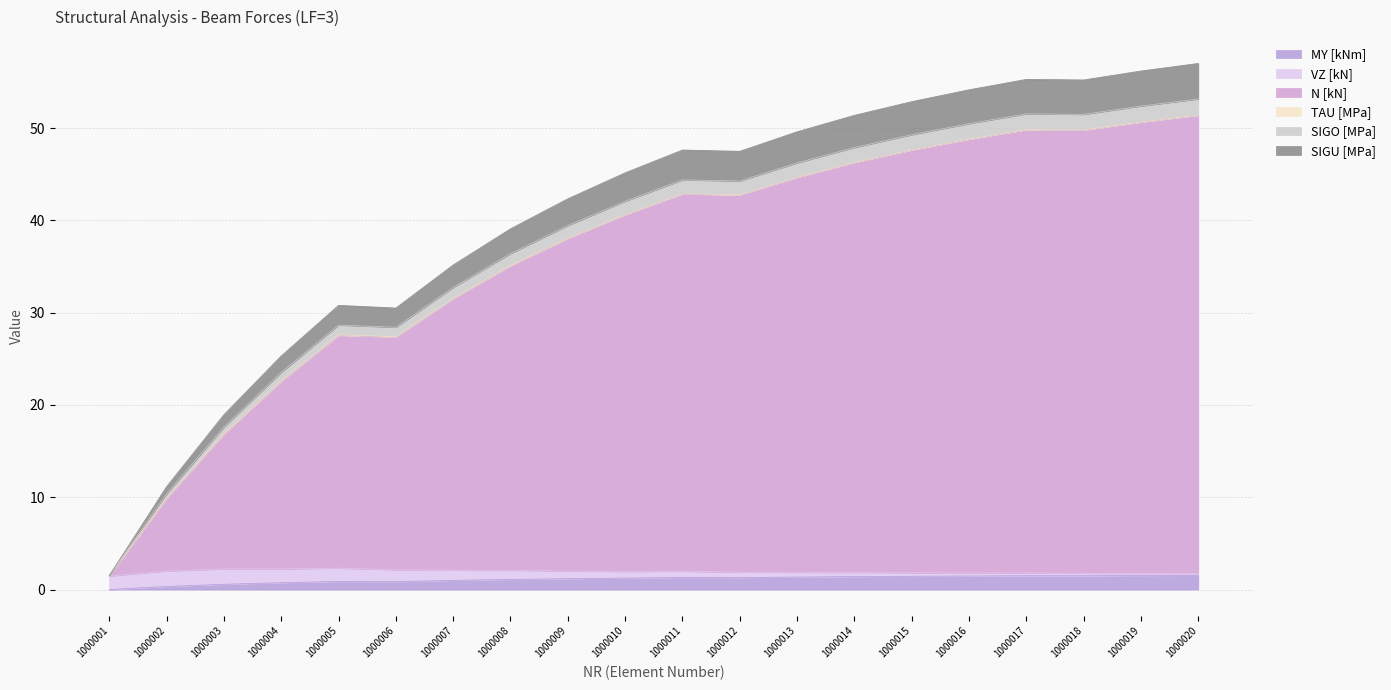

Which category has the highest value in the SIGU [MPa] series?

1000020